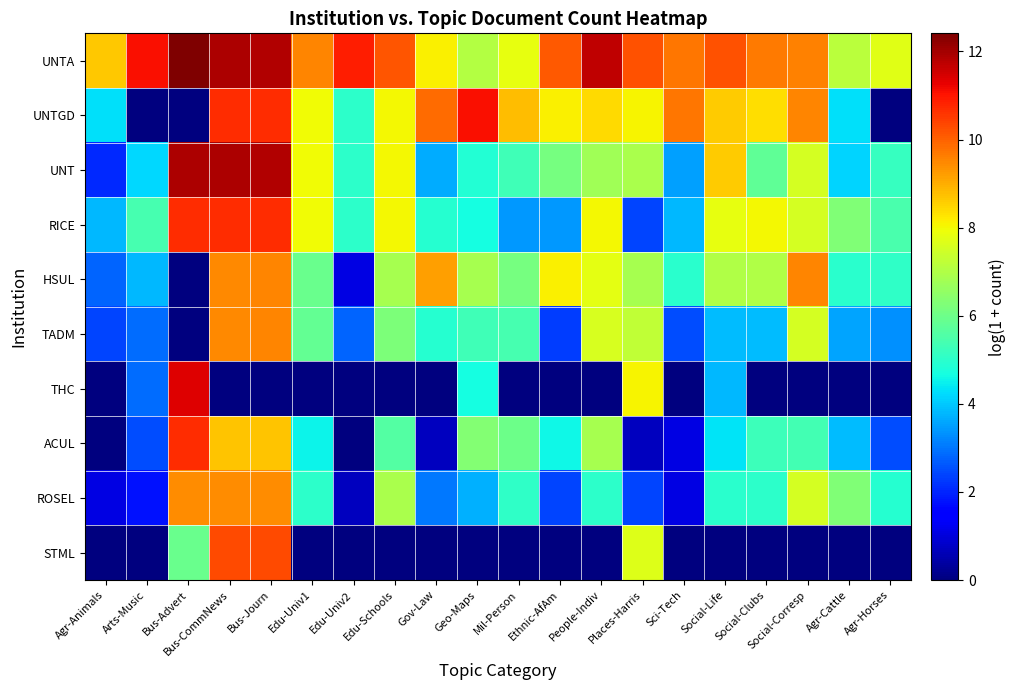

Reading left to right, transcribe all the data shown in this chart.

UNTA: Agr-Animals=8.6	Arts-Music=11.1	Bus-Advert=12.4	Bus-CommNews=11.9	Bus-Journ=11.8	Edu-Univ1=9.5	Edu-Univ2=10.9	Edu-Schools=10.1	Gov-Law=8.1	Geo-Maps=7.0	Mil-Person=7.8	Ethnic-AfAm=10.1	People-Indiv=11.7	Places-Harris=10.2	Sci-Tech=9.7	Social-Life=10.2	Social-Clubs=9.7	Social-Corresp=9.6	Agr-Cattle=7.1	Agr-Horses=7.7
UNTGD: Agr-Animals=4.3	Arts-Music=0.0	Bus-Advert=0.0	Bus-CommNews=10.7	Bus-Journ=10.7	Edu-Univ1=8.0	Edu-Univ2=5.0	Edu-Schools=8.0	Gov-Law=9.9	Geo-Maps=11.1	Mil-Person=8.8	Ethnic-AfAm=8.1	People-Indiv=8.4	Places-Harris=8.1	Sci-Tech=9.7	Social-Life=8.6	Social-Clubs=8.3	Social-Corresp=9.5	Agr-Cattle=4.3	Agr-Horses=0.0
UNT: Agr-Animals=2.1	Arts-Music=4.2	Bus-Advert=11.9	Bus-CommNews=11.9	Bus-Journ=11.8	Edu-Univ1=8.0	Edu-Univ2=5.0	Edu-Schools=8.0	Gov-Law=3.6	Geo-Maps=4.9	Mil-Person=5.3	Ethnic-AfAm=6.1	People-Indiv=6.8	Places-Harris=6.9	Sci-Tech=3.5	Social-Life=8.6	Social-Clubs=5.8	Social-Corresp=7.5	Agr-Cattle=4.1	Agr-Horses=5.2
RICE: Agr-Animals=3.8	Arts-Music=5.4	Bus-Advert=10.7	Bus-CommNews=10.7	Bus-Journ=10.7	Edu-Univ1=8.0	Edu-Univ2=5.0	Edu-Schools=8.0	Gov-Law=4.9	Geo-Maps=4.7	Mil-Person=3.4	Ethnic-AfAm=3.4	People-Indiv=8.0	Places-Harris=2.4	Sci-Tech=3.8	Social-Life=7.8	Social-Clubs=8.0	Social-Corresp=7.5	Agr-Cattle=6.3	Agr-Horses=5.5
HSUL: Agr-Animals=2.8	Arts-Music=3.8	Bus-Advert=0.0	Bus-CommNews=9.5	Bus-Journ=9.5	Edu-Univ1=5.9	Edu-Univ2=1.1	Edu-Schools=6.9	Gov-Law=9.2	Geo-Maps=6.8	Mil-Person=6.1	Ethnic-AfAm=8.1	People-Indiv=7.8	Places-Harris=6.9	Sci-Tech=5.0	Social-Life=7.0	Social-Clubs=7.0	Social-Corresp=9.5	Agr-Cattle=5.0	Agr-Horses=5.1
TADM: Agr-Animals=2.4	Arts-Music=2.9	Bus-Advert=0.0	Bus-CommNews=9.5	Bus-Journ=9.5	Edu-Univ1=5.8	Edu-Univ2=2.8	Edu-Schools=6.2	Gov-Law=4.9	Geo-Maps=5.3	Mil-Person=5.4	Ethnic-AfAm=2.3	People-Indiv=7.6	Places-Harris=7.3	Sci-Tech=2.5	Social-Life=3.9	Social-Clubs=3.9	Social-Corresp=7.5	Agr-Cattle=3.6	Agr-Horses=3.3
THC: Agr-Animals=0.0	Arts-Music=2.9	Bus-Advert=11.4	Bus-CommNews=0.0	Bus-Journ=0.0	Edu-Univ1=0.0	Edu-Univ2=0.0	Edu-Schools=0.0	Gov-Law=0.0	Geo-Maps=4.7	Mil-Person=0.0	Ethnic-AfAm=0.0	People-Indiv=0.0	Places-Harris=8.1	Sci-Tech=0.0	Social-Life=3.8	Social-Clubs=0.0	Social-Corresp=0.0	Agr-Cattle=0.0	Agr-Horses=0.0
ACUL: Agr-Animals=0.0	Arts-Music=2.5	Bus-Advert=10.7	Bus-CommNews=8.7	Bus-Journ=8.7	Edu-Univ1=4.5	Edu-Univ2=0.0	Edu-Schools=5.6	Gov-Law=0.7	Geo-Maps=6.3	Mil-Person=6.0	Ethnic-AfAm=4.6	People-Indiv=6.9	Places-Harris=0.7	Sci-Tech=1.1	Social-Life=4.3	Social-Clubs=5.2	Social-Corresp=5.4	Agr-Cattle=3.9	Agr-Horses=2.5
ROSEL: Agr-Animals=1.1	Arts-Music=1.8	Bus-Advert=9.4	Bus-CommNews=9.4	Bus-Journ=9.4	Edu-Univ1=5.0	Edu-Univ2=0.7	Edu-Schools=6.9	Gov-Law=3.0	Geo-Maps=3.7	Mil-Person=5.1	Ethnic-AfAm=2.4	People-Indiv=5.0	Places-Harris=2.4	Sci-Tech=1.1	Social-Life=4.9	Social-Clubs=5.0	Social-Corresp=7.5	Agr-Cattle=6.3	Agr-Horses=4.9
STML: Agr-Animals=0.0	Arts-Music=0.0	Bus-Advert=5.9	Bus-CommNews=10.3	Bus-Journ=10.3	Edu-Univ1=0.0	Edu-Univ2=0.0	Edu-Schools=0.0	Gov-Law=0.0	Geo-Maps=0.0	Mil-Person=0.0	Ethnic-AfAm=0.0	People-Indiv=0.0	Places-Harris=7.7	Sci-Tech=0.0	Social-Life=0.0	Social-Clubs=0.0	Social-Corresp=0.0	Agr-Cattle=0.0	Agr-Horses=0.0